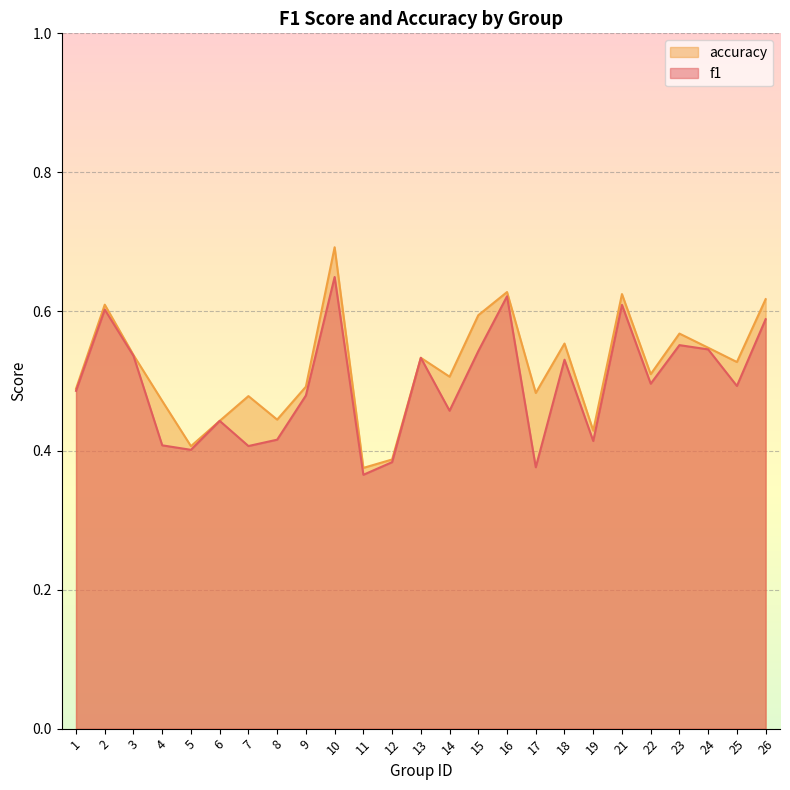

What is the sum of all accuracy values?

12.9